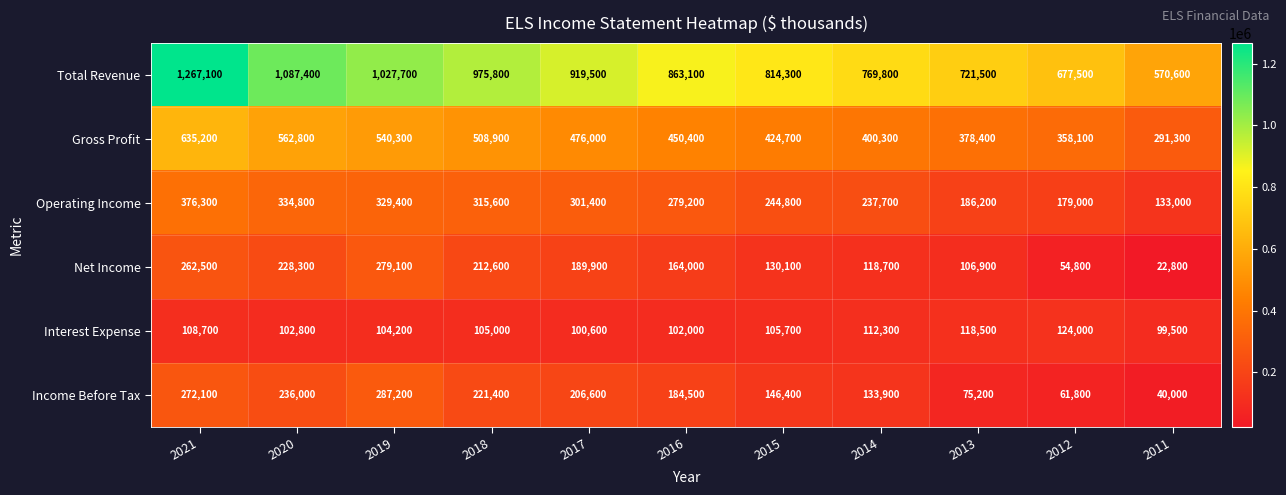

What is the difference between the highest and lowest values at 2018?

870800